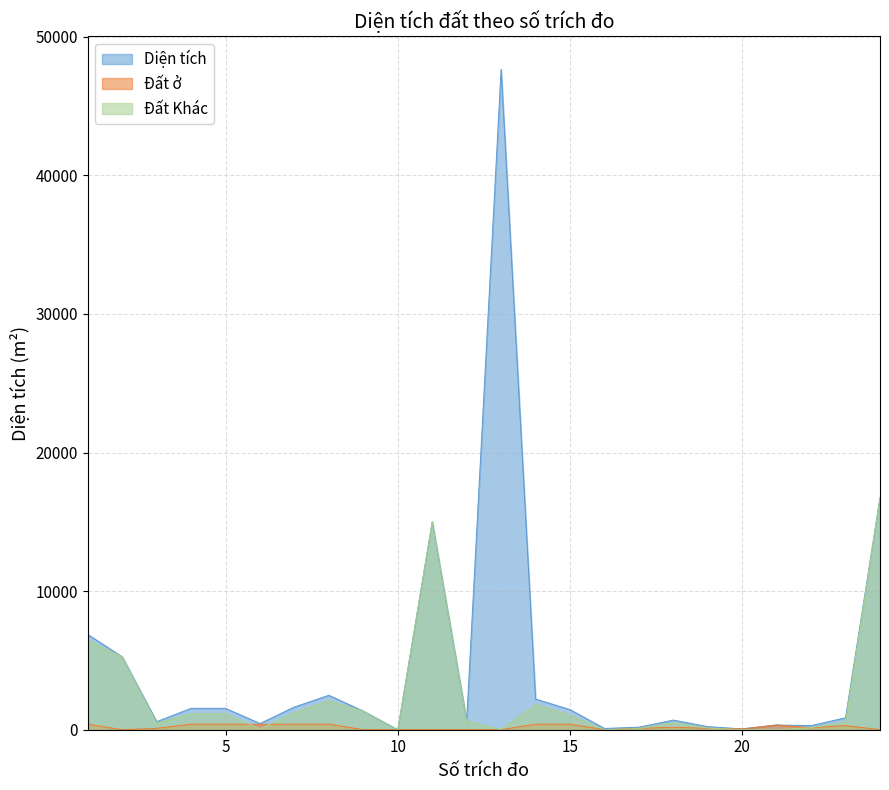

Does the chart display data point markers on the line(s)?

No